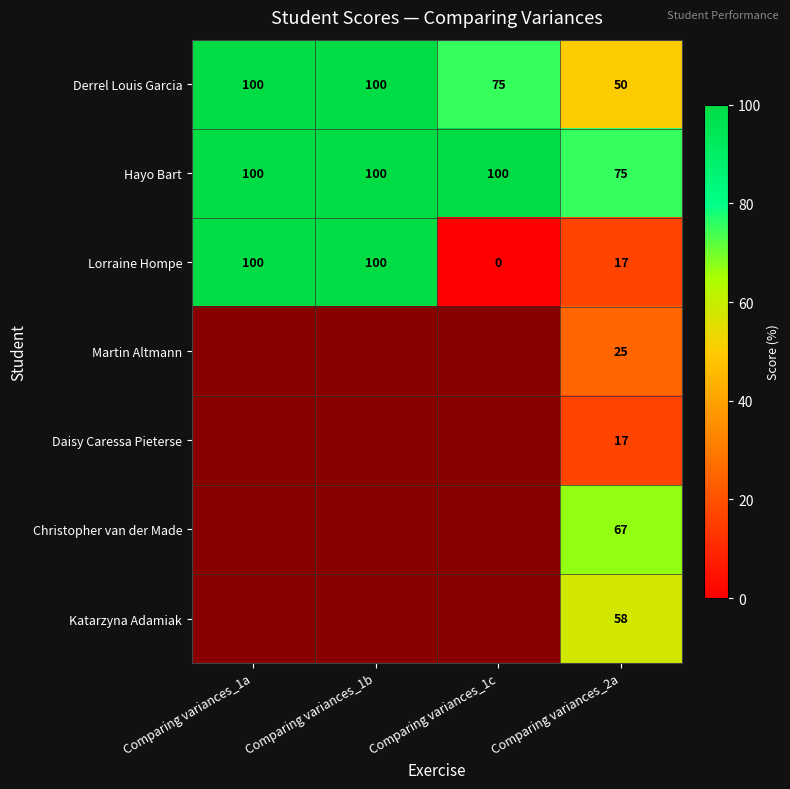

Is it true that Lorraine Hompe equals 100 at Comparing variances_1b?

True